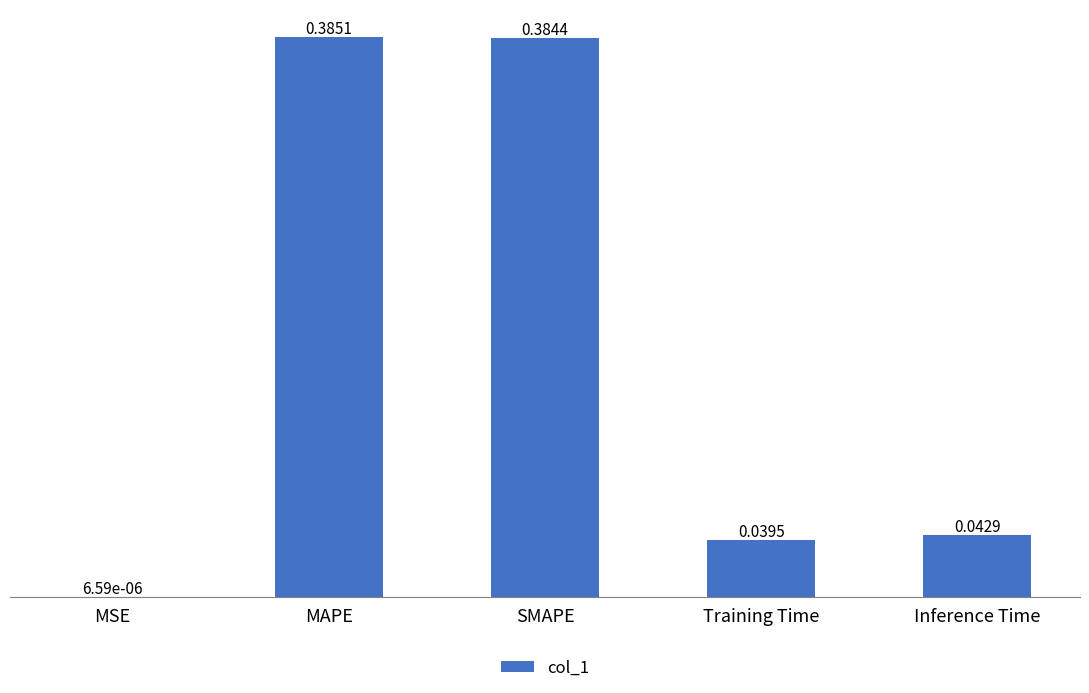

What is the change in value from MSE to MAPE?

+0.4